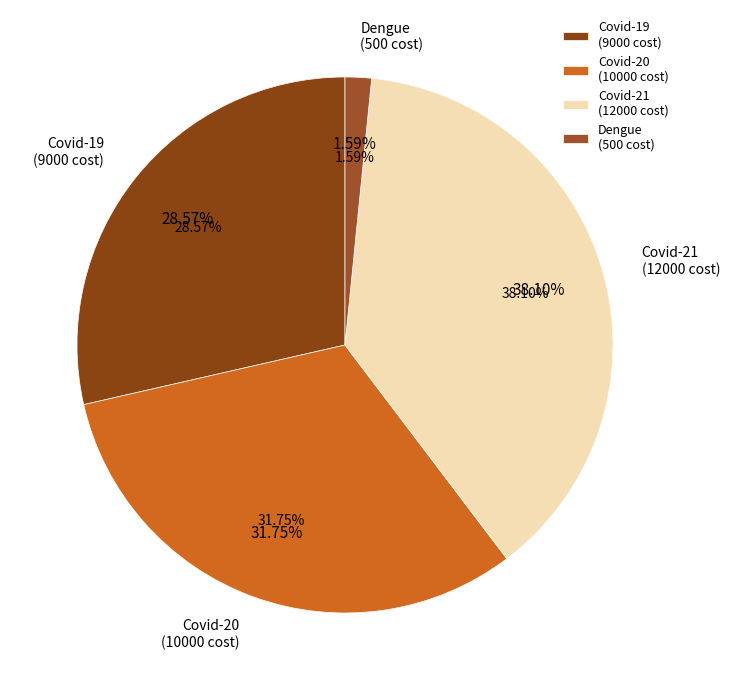

Does any single category account for the majority?

No